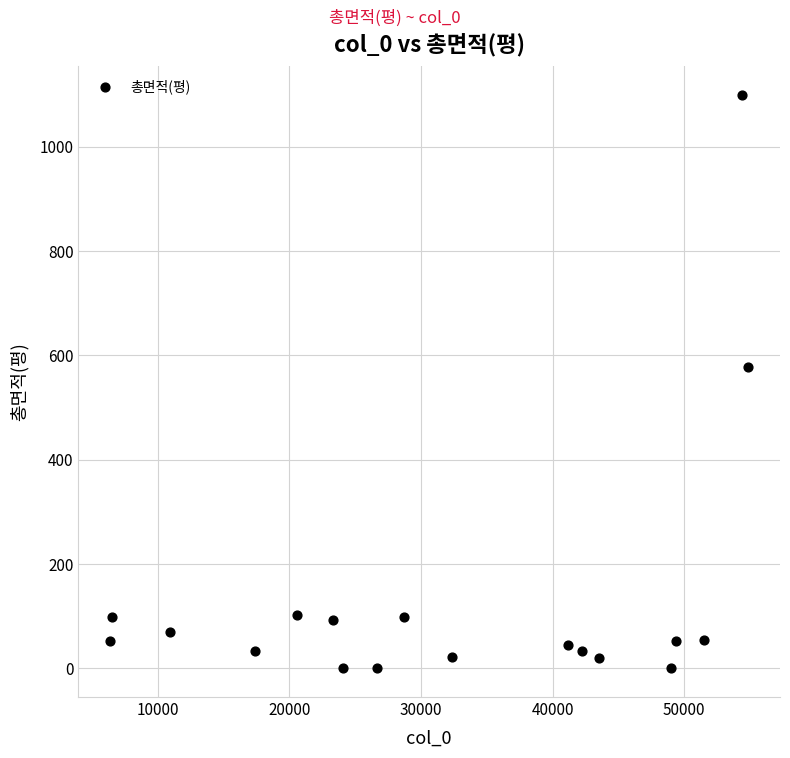

What Y value in the scatter plot is closest to 549?

578.4